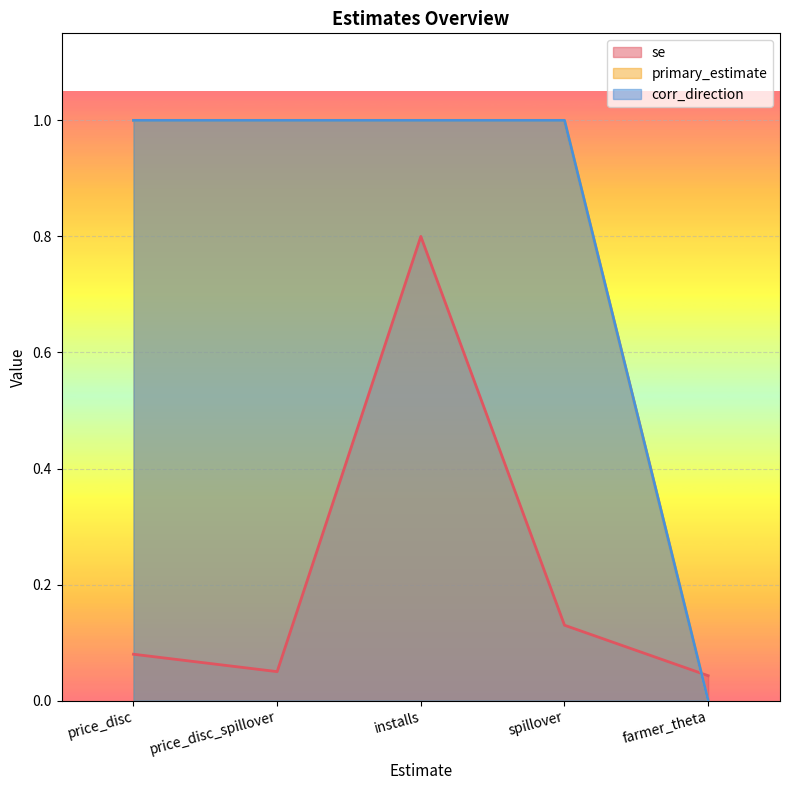

What is the difference between the maximum and minimum values in the se series?

0.8